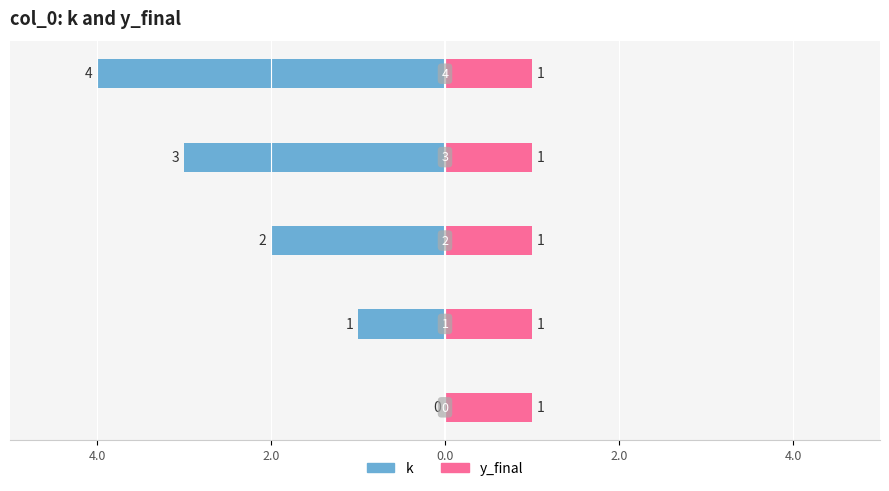

How many bars are there in total?

10